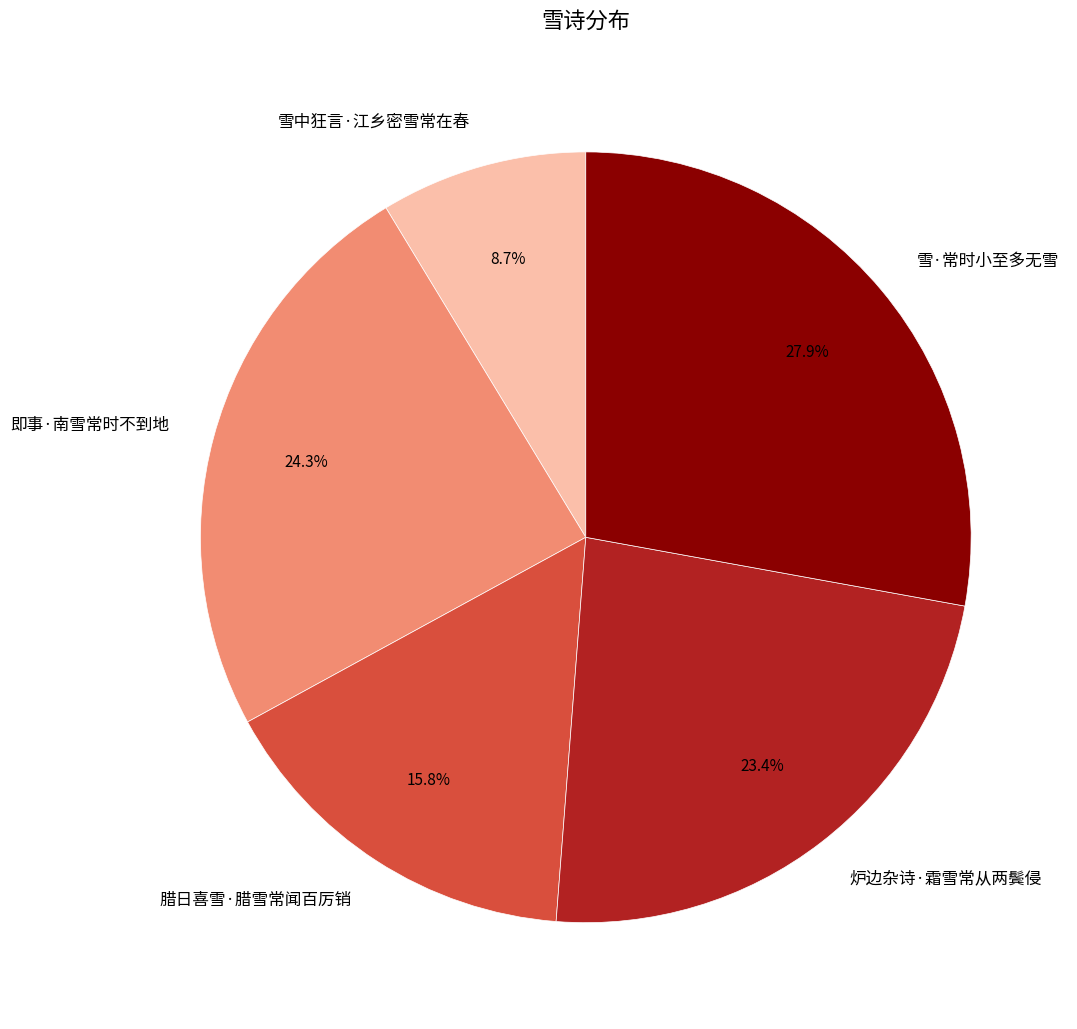

To the nearest percent, what is the combined percentage of 腊日喜雪·腊雪常闻百厉销 and 雪·常时小至多无雪?

44%